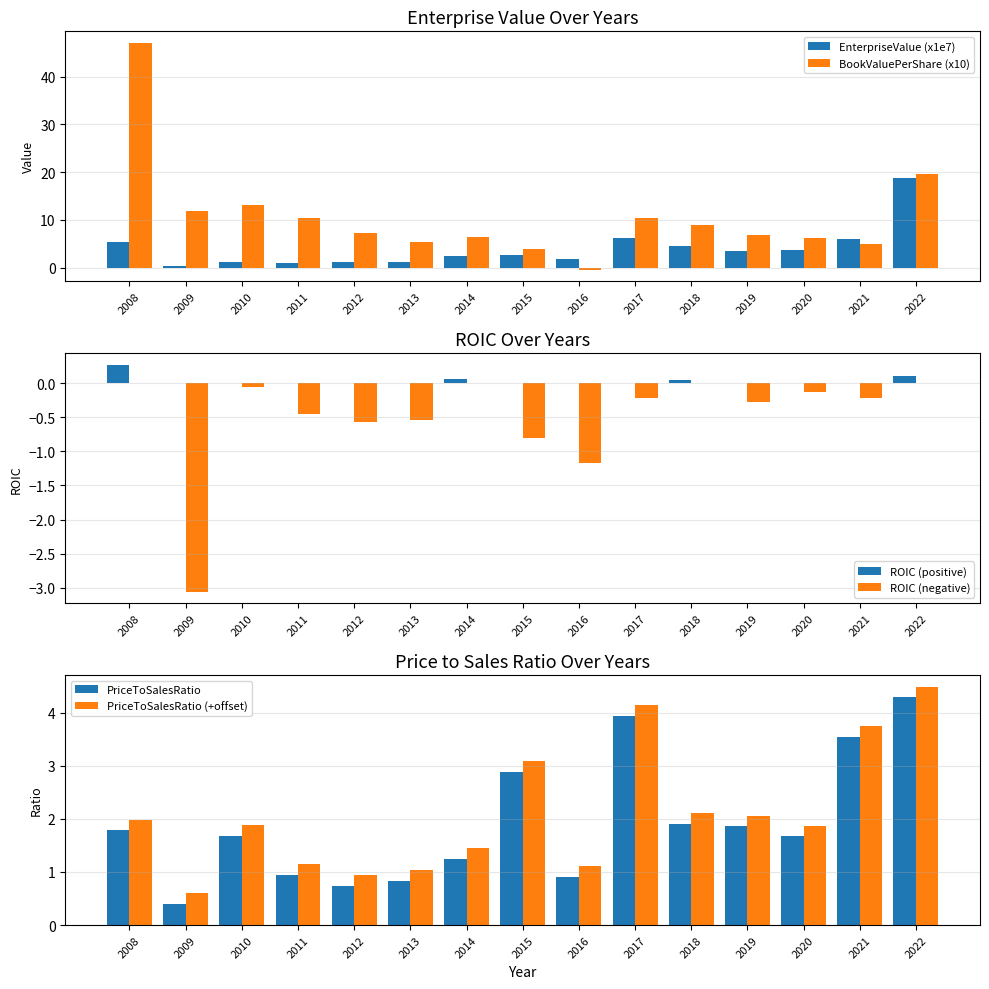

What is the value of the PriceToSalesRatio bar at the 3rd from the left?

1.7